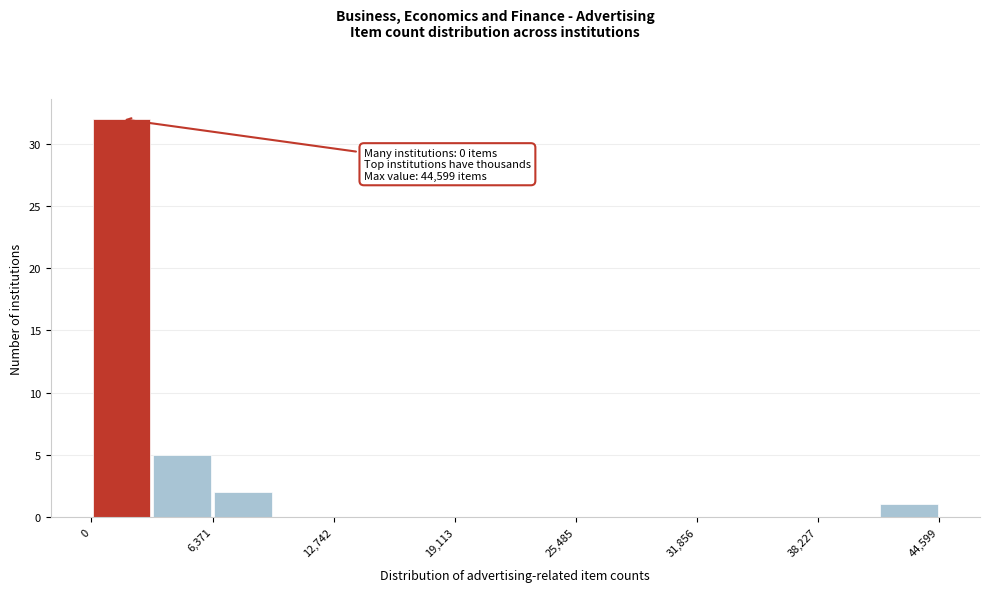

Around what value on the x-axis is the tallest bar? Give the approximate position of its centre, as read against the axis.

2000